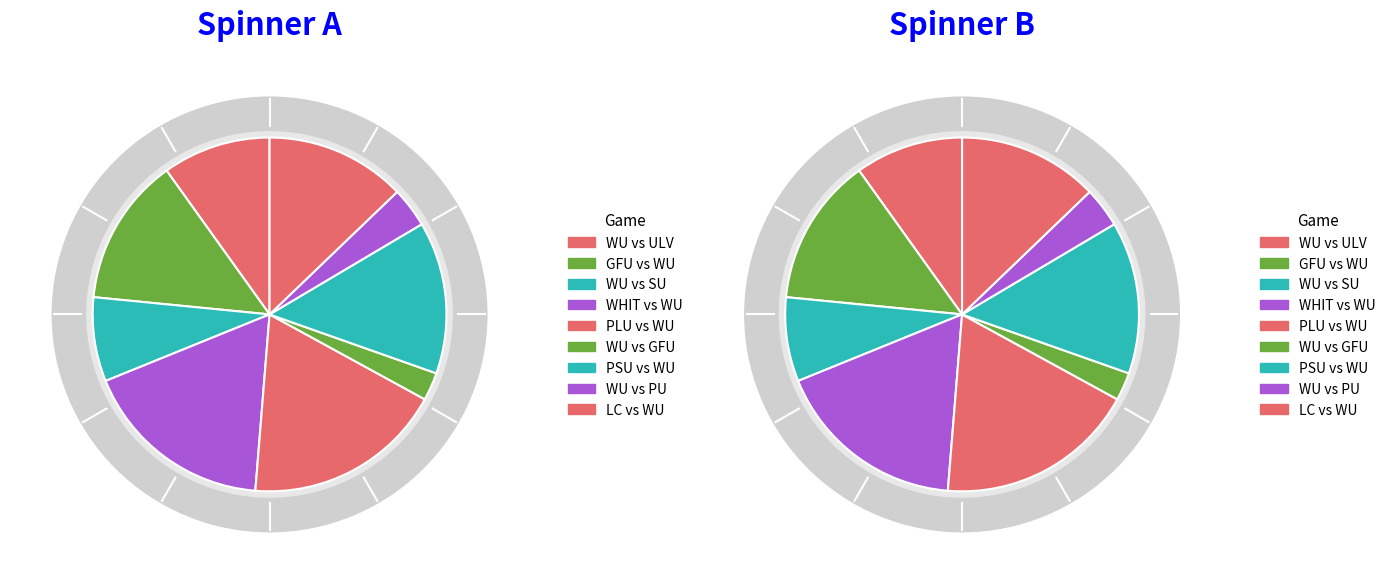

What is the change in value from WU to WHIT?

+48